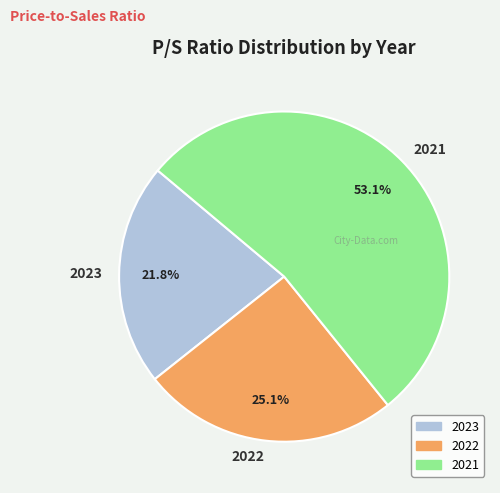

How many segments does this pie chart have?

3